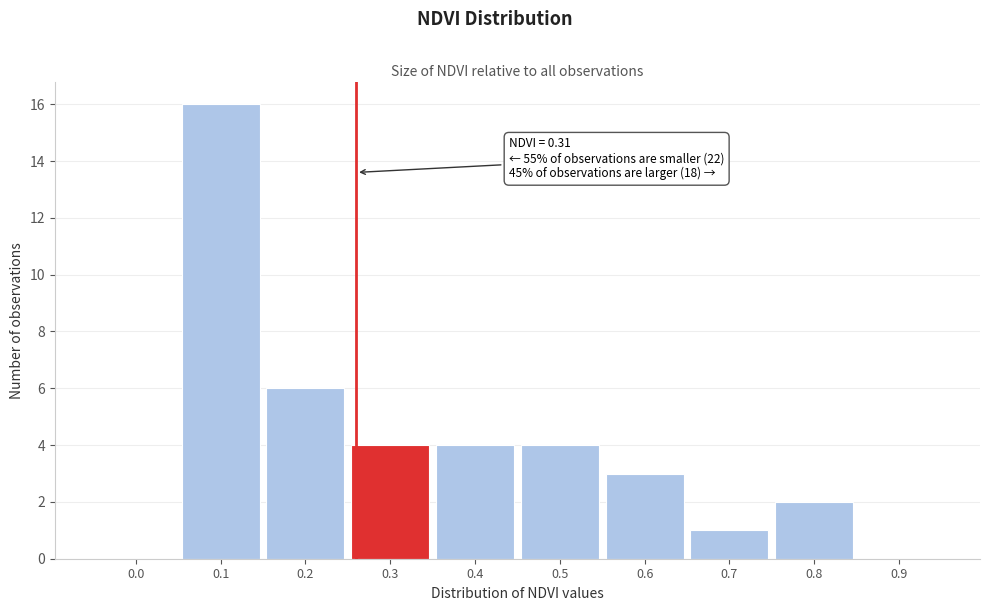

Reading right to left, list all the values displayed in this chart.

0.9=0	0.8=2	0.7=1	0.6=3	0.5=4	0.4=4	0.3=4	0.2=6	0.1=16	0.0=0